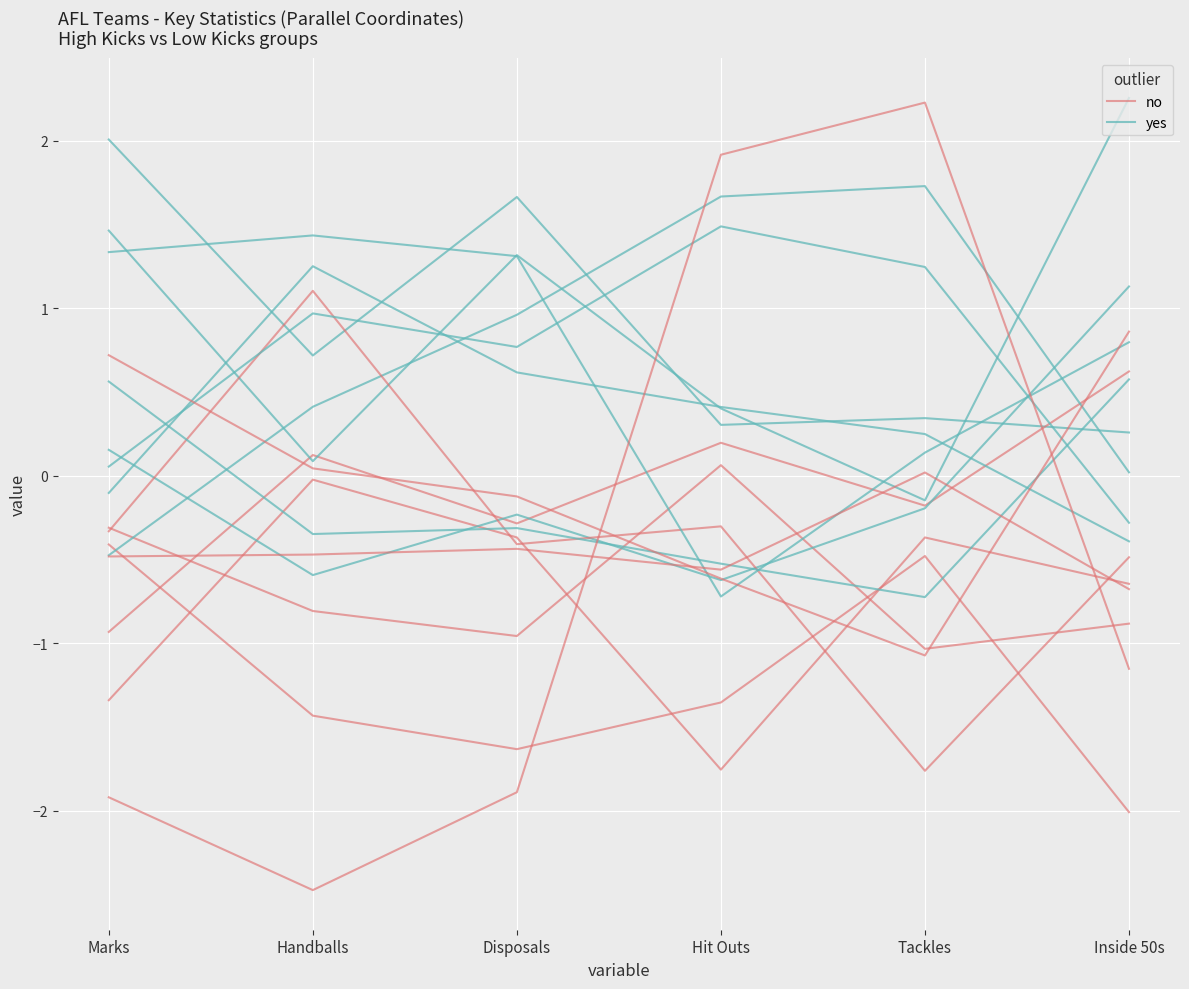

What is the difference between the no values at Inside 50s and Hit Outs?

0.7